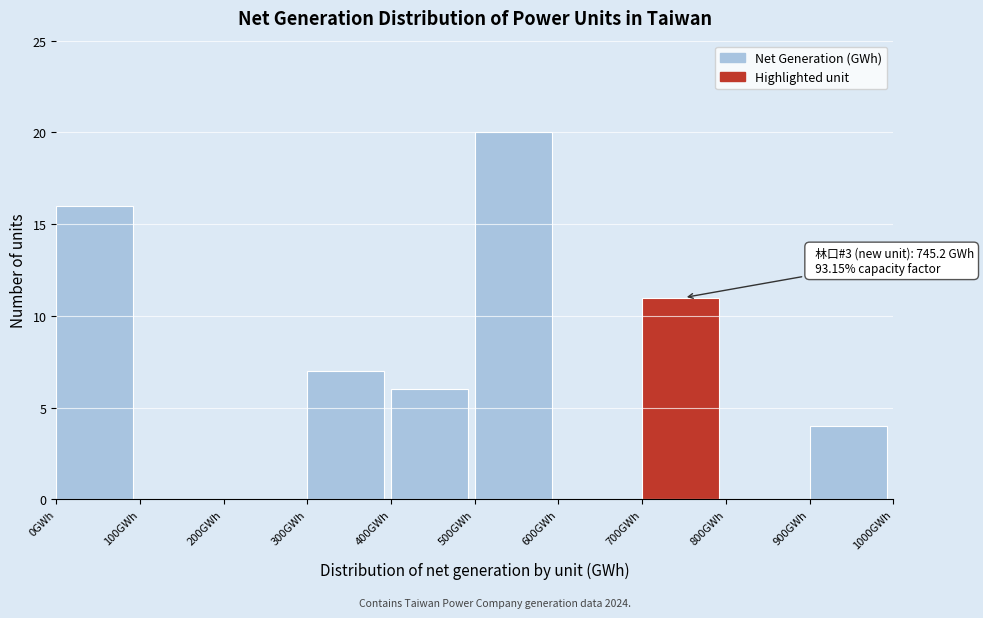

Over which range of the x-axis is the bar tallest?

500 to 600